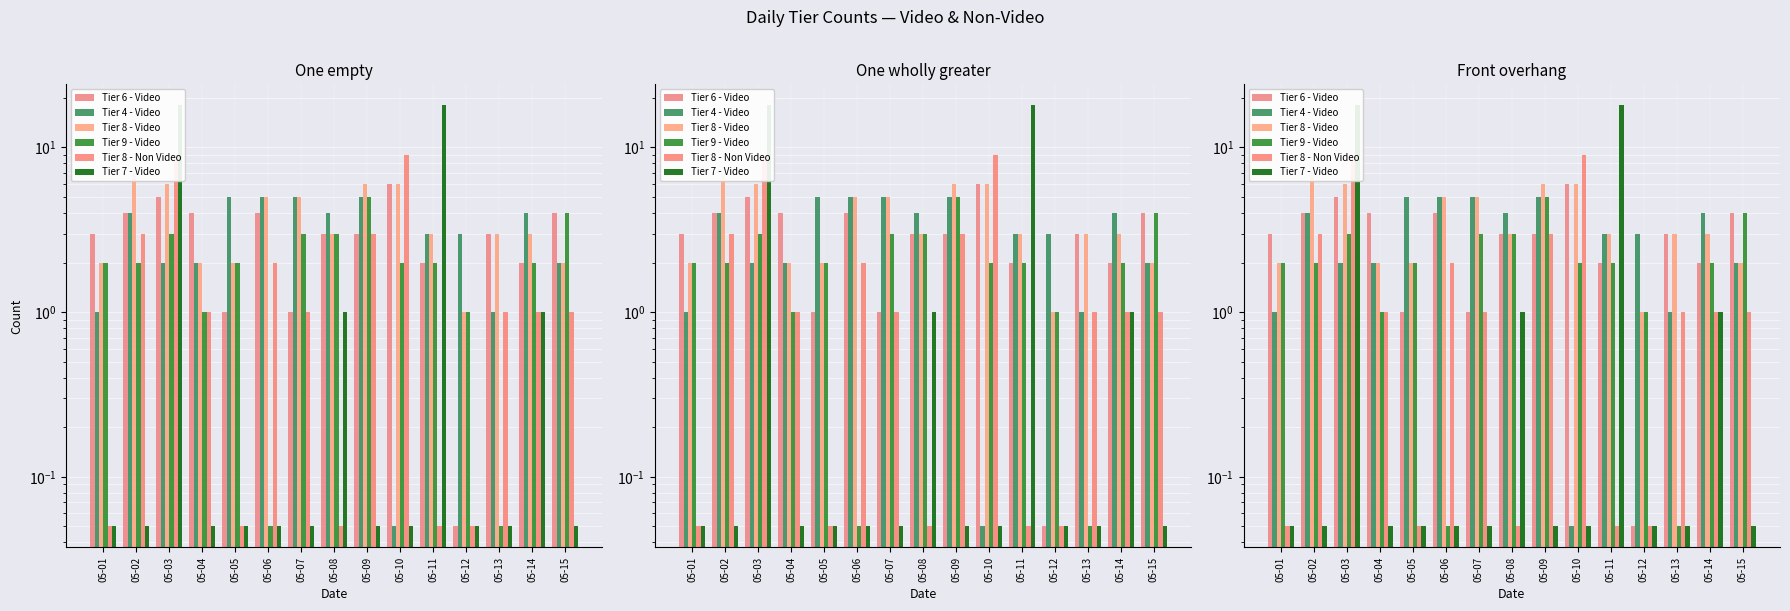

What is the average value of the Tier 6 - Video series?

3.0